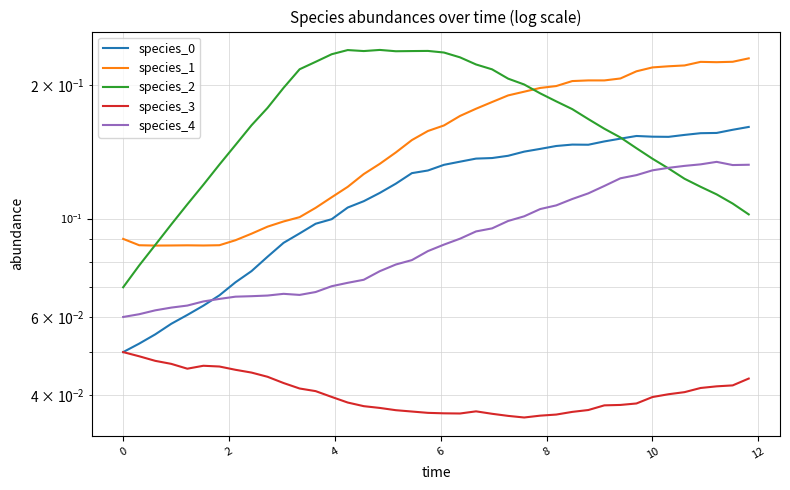

Is this an area chart (filled region under the line)?

No